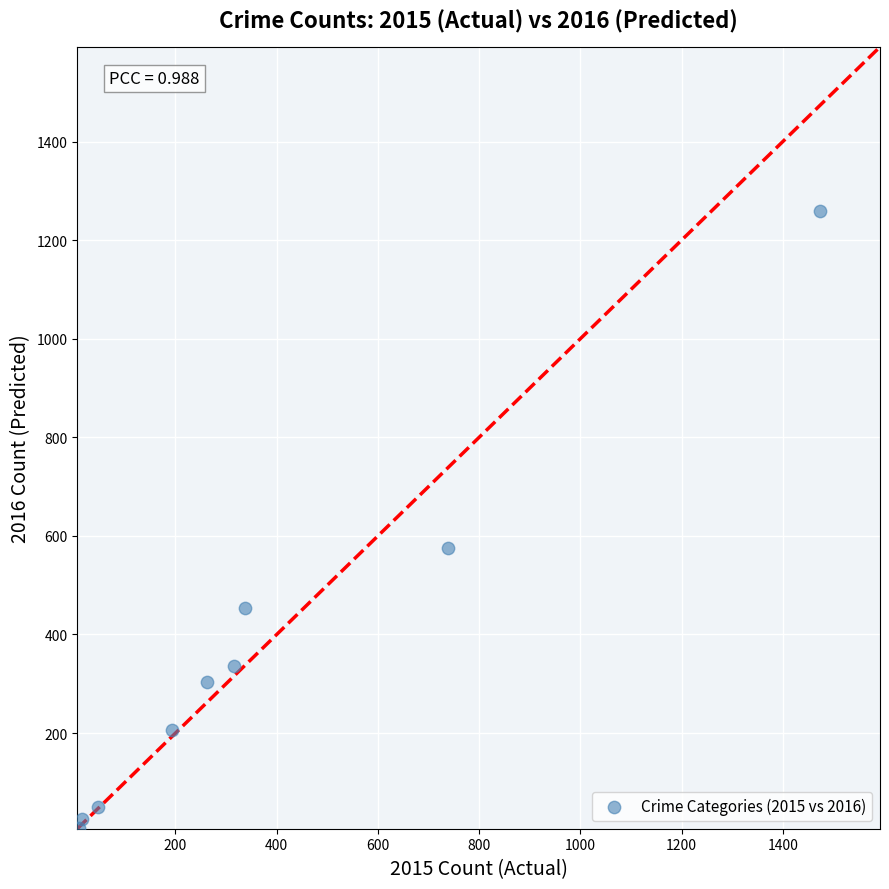

What is the average X value?

377